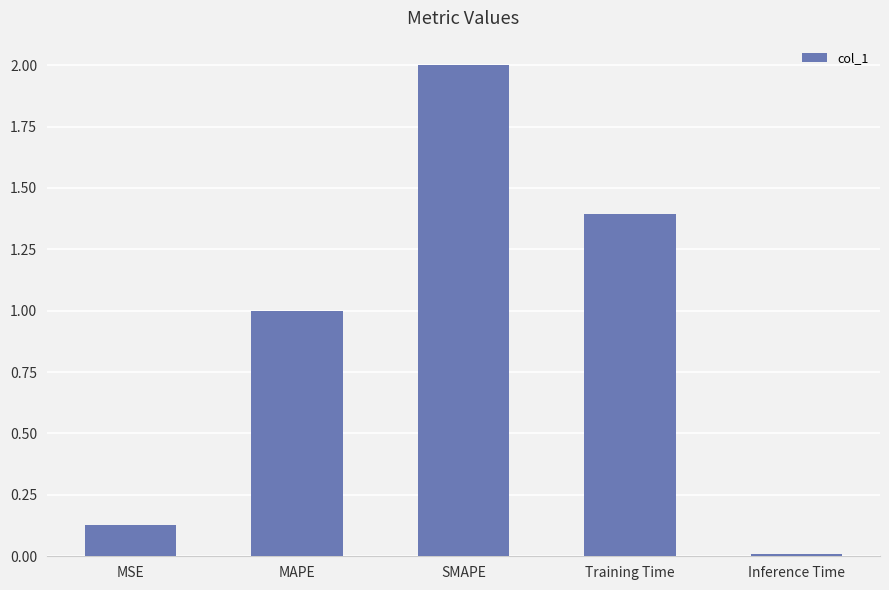

Which label corresponds to the smallest value in the chart?

Inference Time